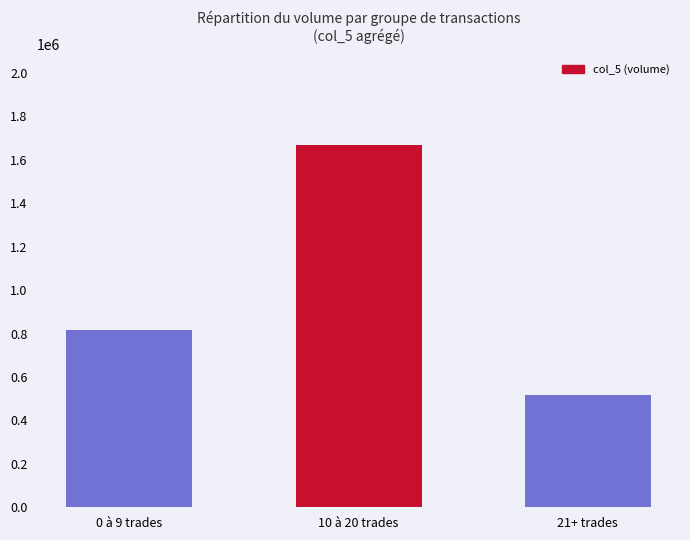

Are the bars grouped side by side (vs. stacked)?

No